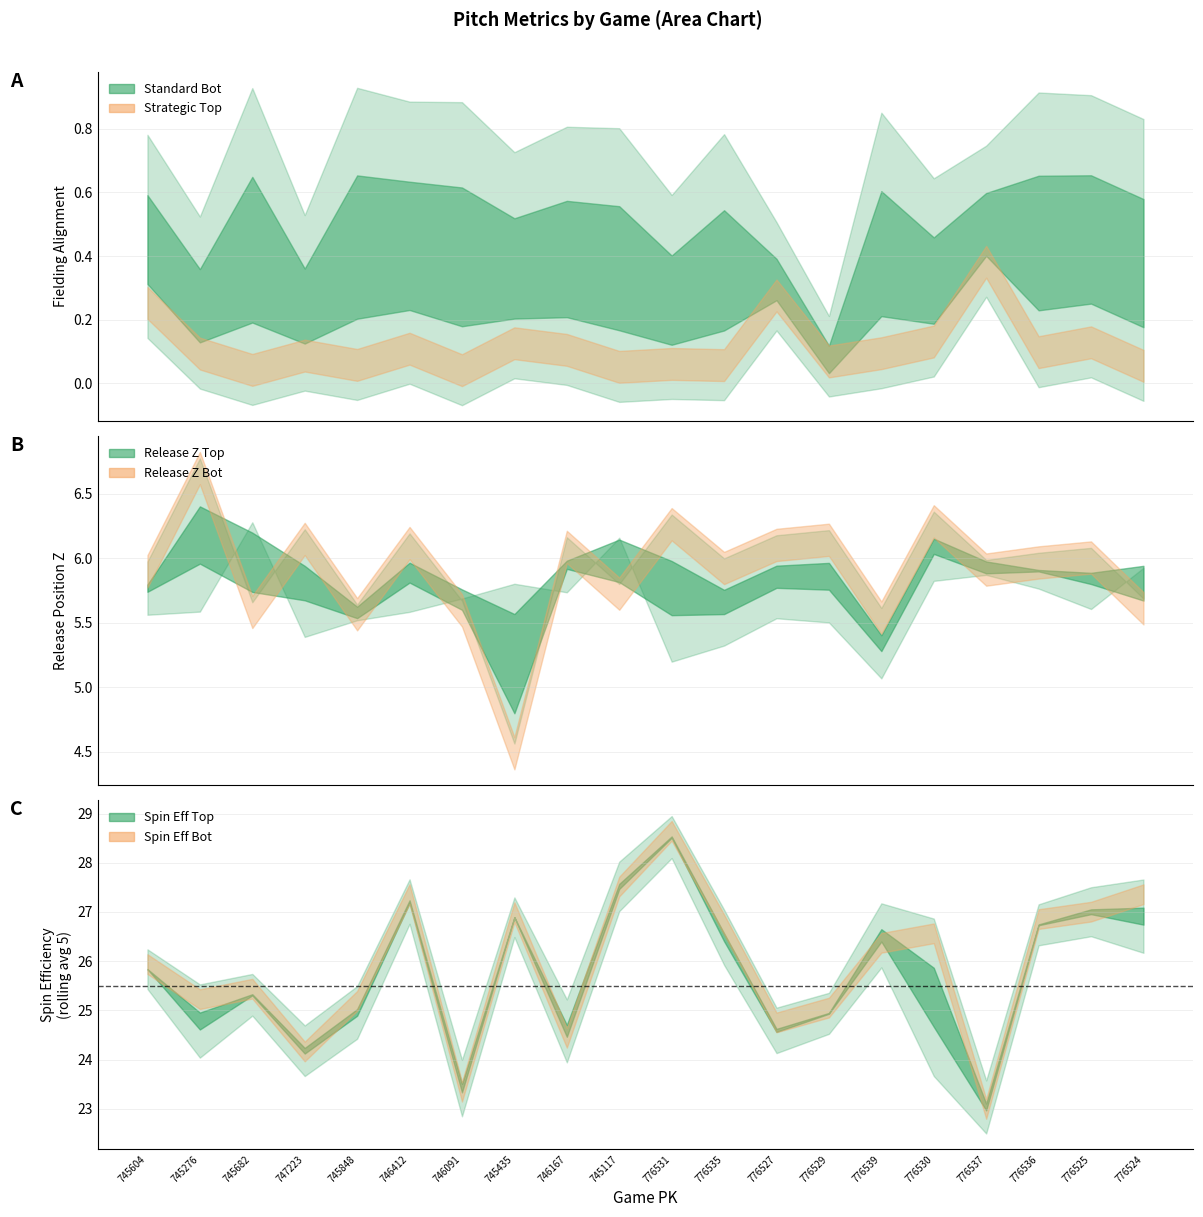

At 776527, list the series in order from smallest to largest.

if_fielding_alignment_Strategic_top, if_fielding_alignment_Standard_bot, release_pos_z_top, release_pos_z_bot, spin_efficiency_rolling_avg_5_top, spin_efficiency_rolling_avg_5_bot